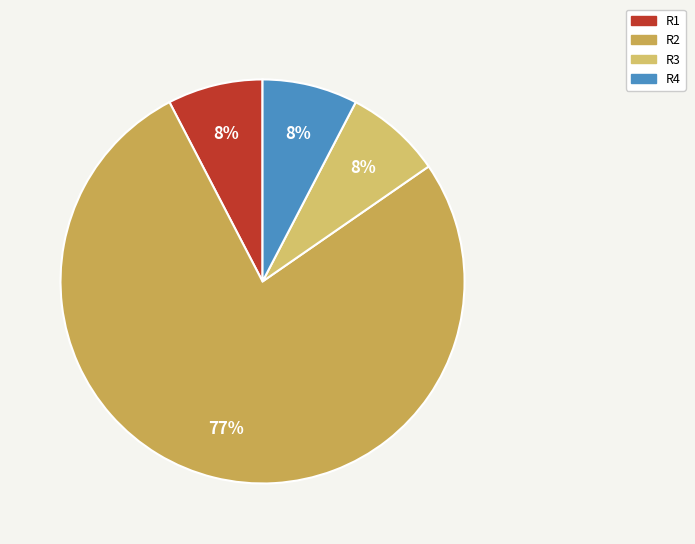

How many segments does this pie chart have?

4